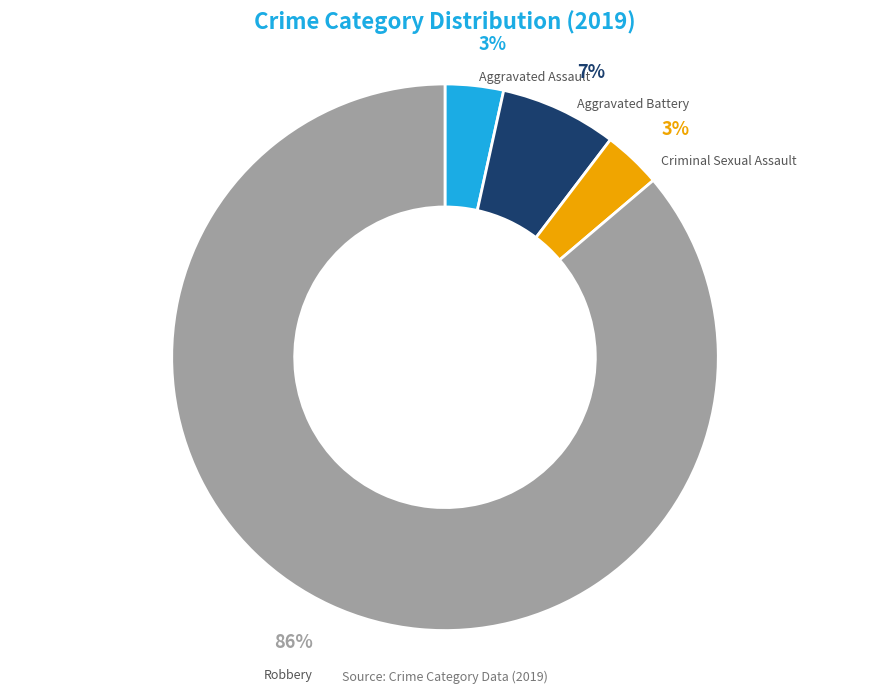

The Aggravated Battery slice represents 16% of the pie. True or false?

False